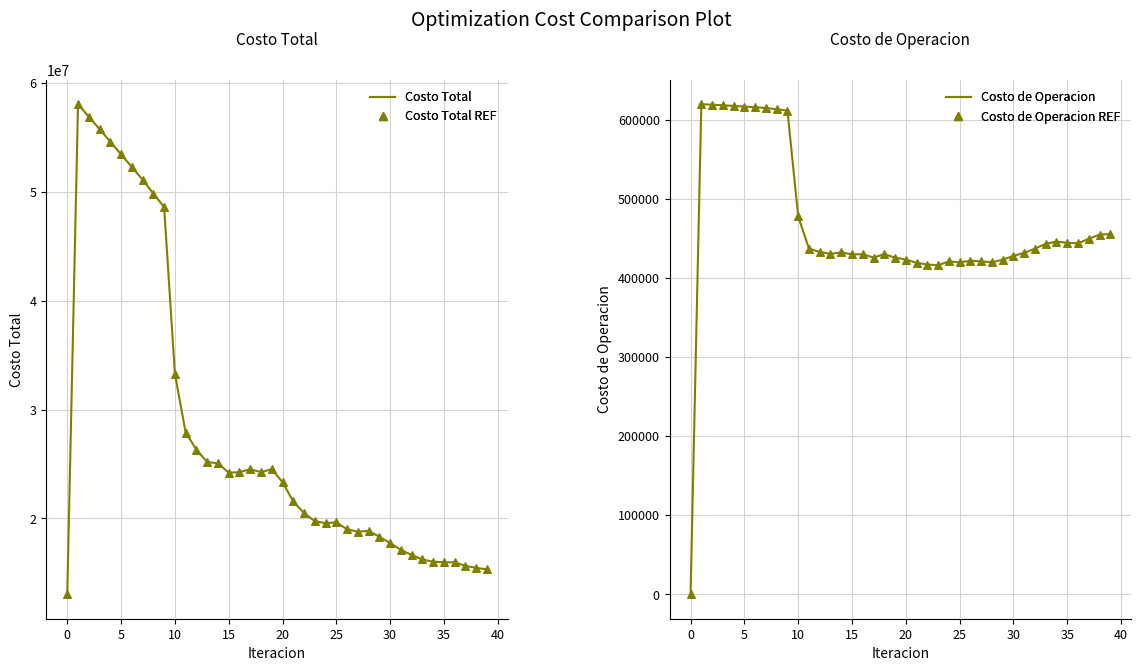

Which series reaches the maximum Y coordinate?

Costo Total